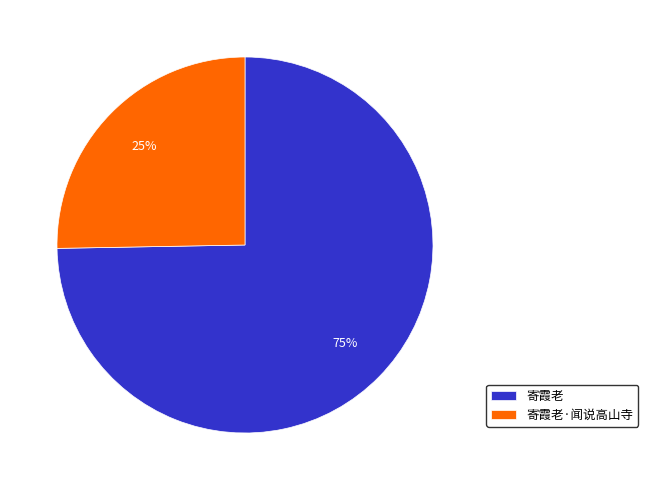

To the nearest percent, what is the combined percentage of 寄霞老·闻说高山寺 and 寄霞老?

100%